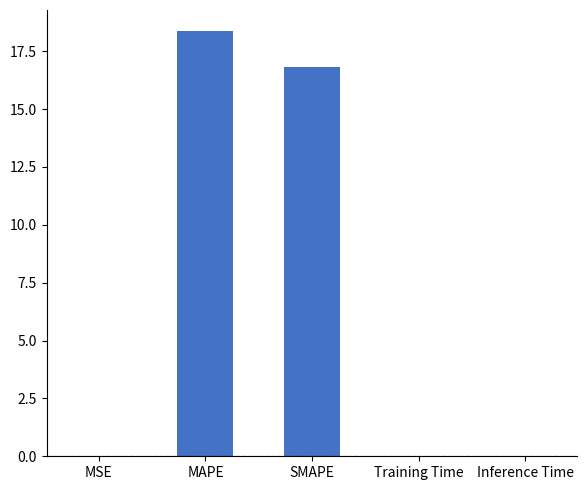

What is the difference between the values at Training Time and MAPE?

18.4